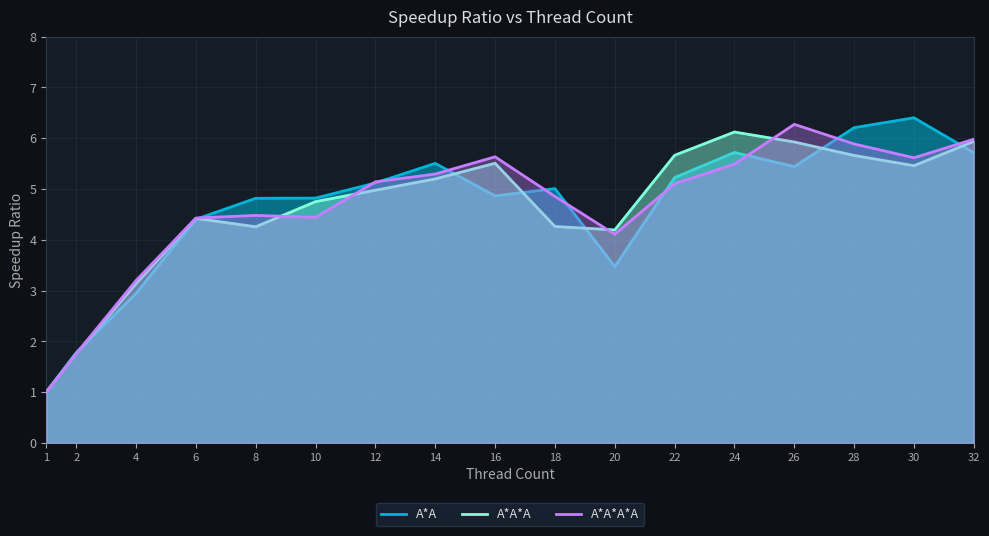

What is the average value of the A*A series?

4.6